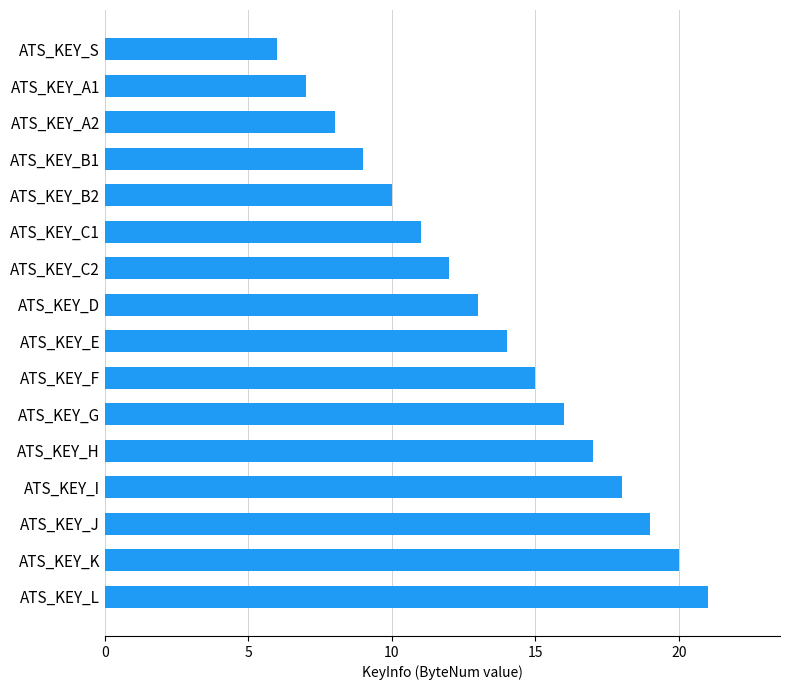

List the labels in order of value, smallest first.

ATS_KEY_S, ATS_KEY_A1, ATS_KEY_A2, ATS_KEY_B1, ATS_KEY_B2, ATS_KEY_C1, ATS_KEY_C2, ATS_KEY_D, ATS_KEY_E, ATS_KEY_F, ATS_KEY_G, ATS_KEY_H, ATS_KEY_I, ATS_KEY_J, ATS_KEY_K, ATS_KEY_L